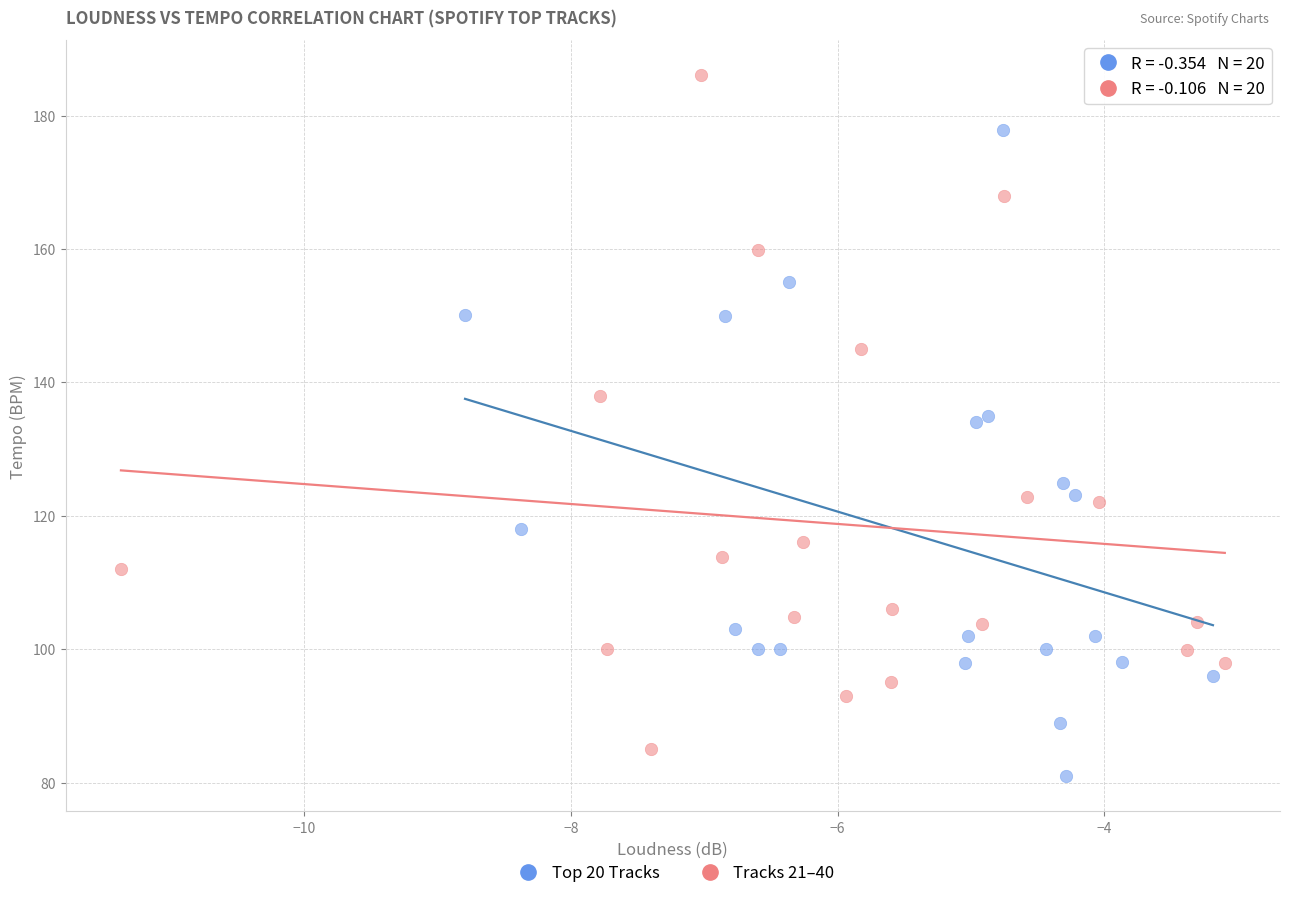

Which series contains the highest Y value?

Tracks 21–40